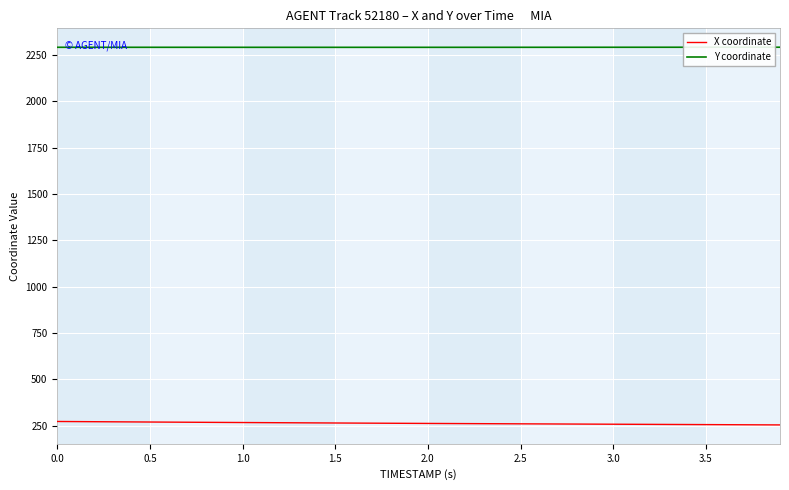

Which series has the widest spread of values?

X coordinate